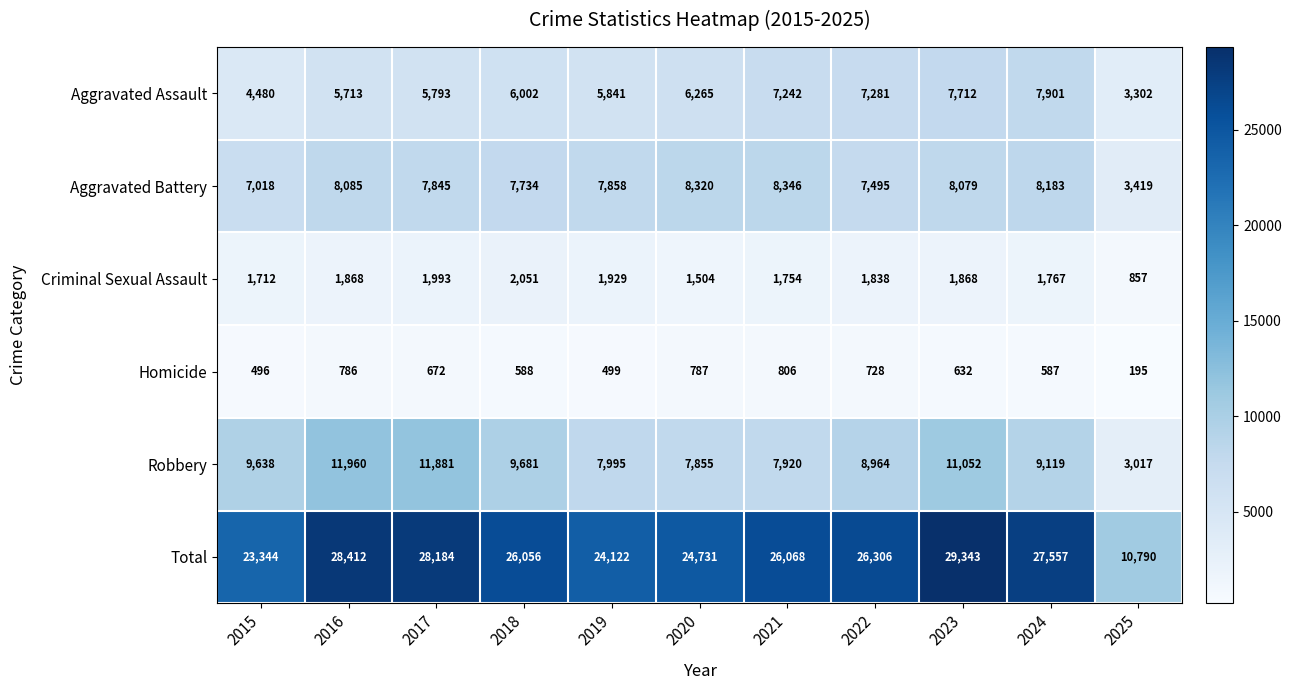

At which category does the chart reach its peak across all series?

2023